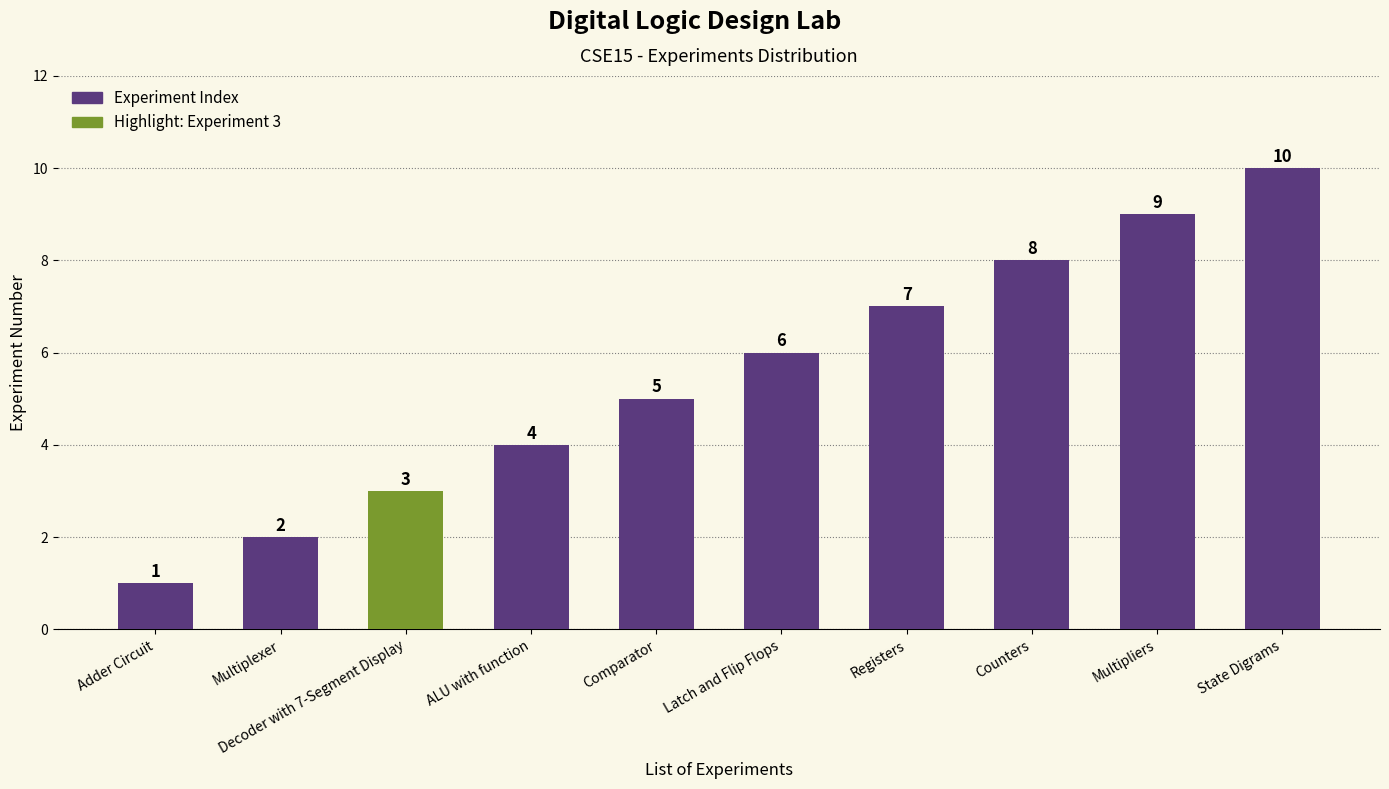

List the labels in order of value, smallest first.

Adder Circuit, Multiplexer, Decoder with 7-Segment Display, ALU with function, Comparator, Latch and Flip Flops, Registers, Counters, Multipliers, State Digrams